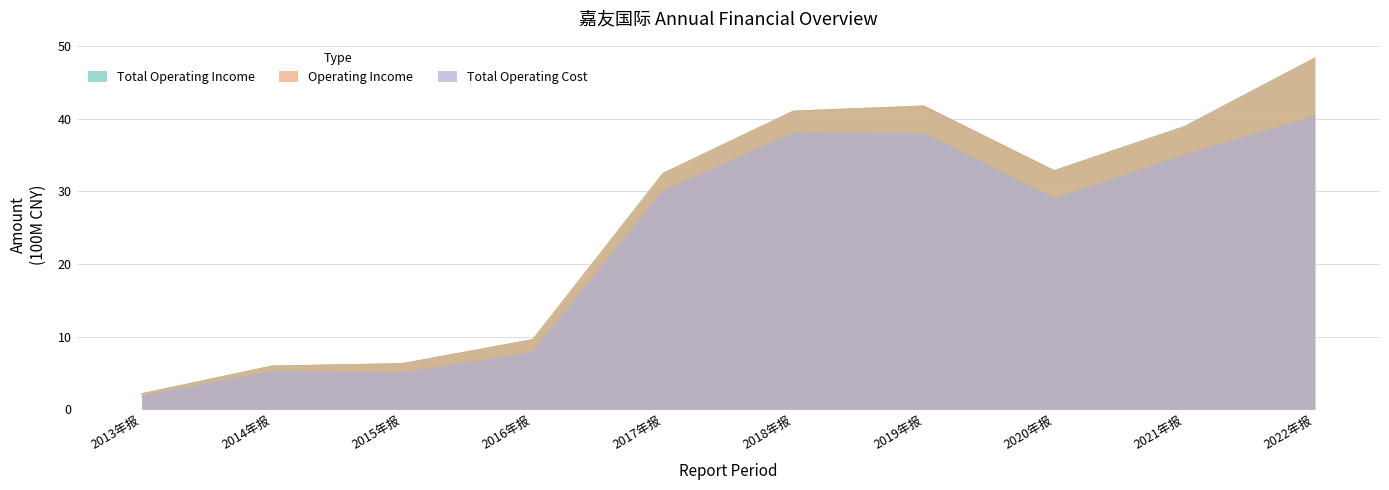

At which category does Total Operating Income reach its first local peak?

2019年报